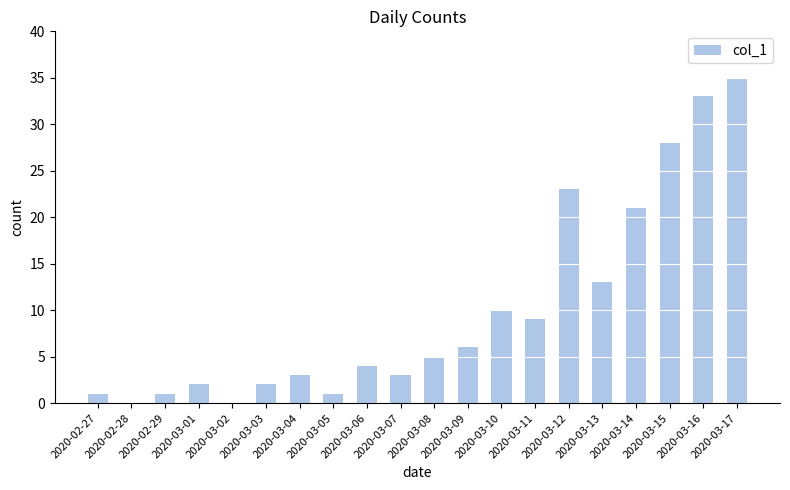

What is the sum of all values?

200